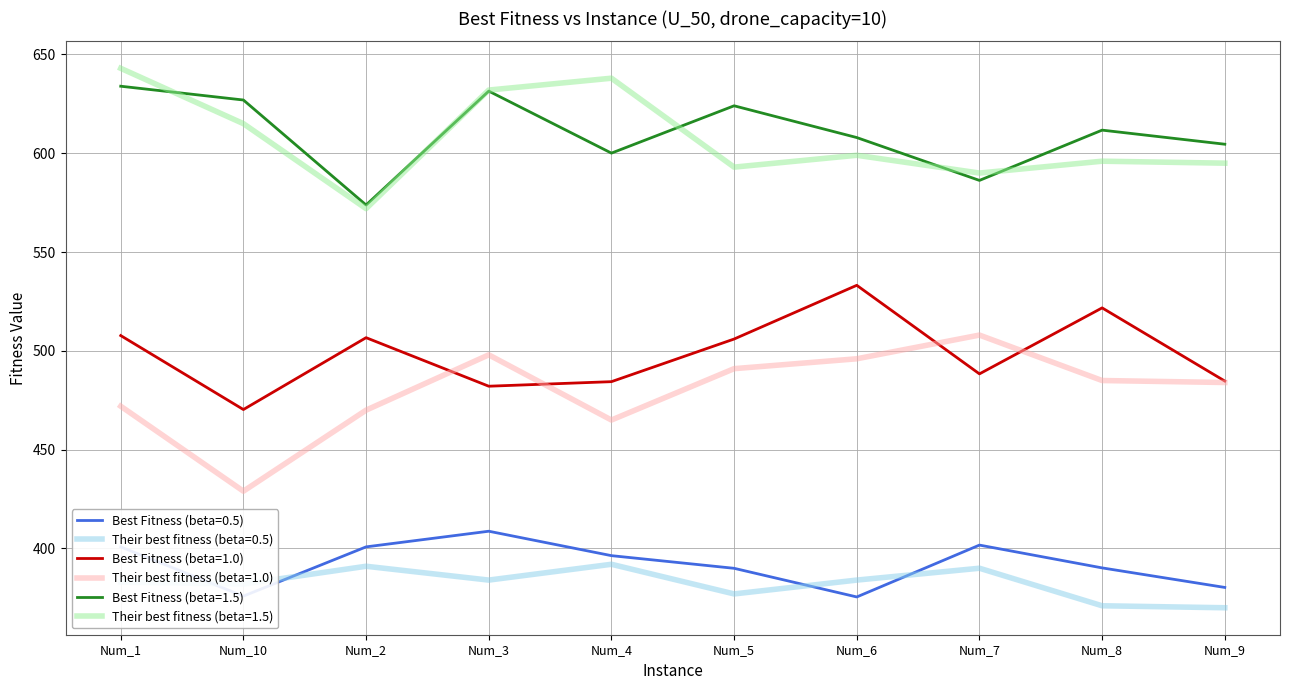

How many lines are shown in the chart?

6